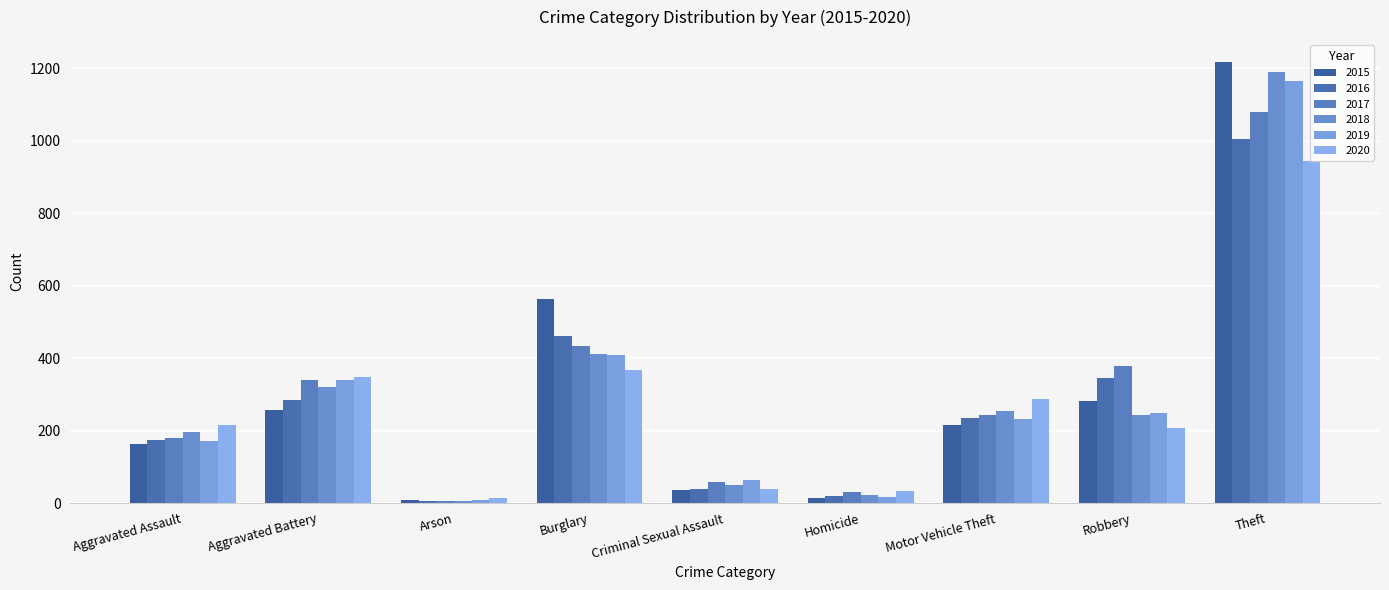

Read the 2017 value at Aggravated Battery, to the nearest 50.

350